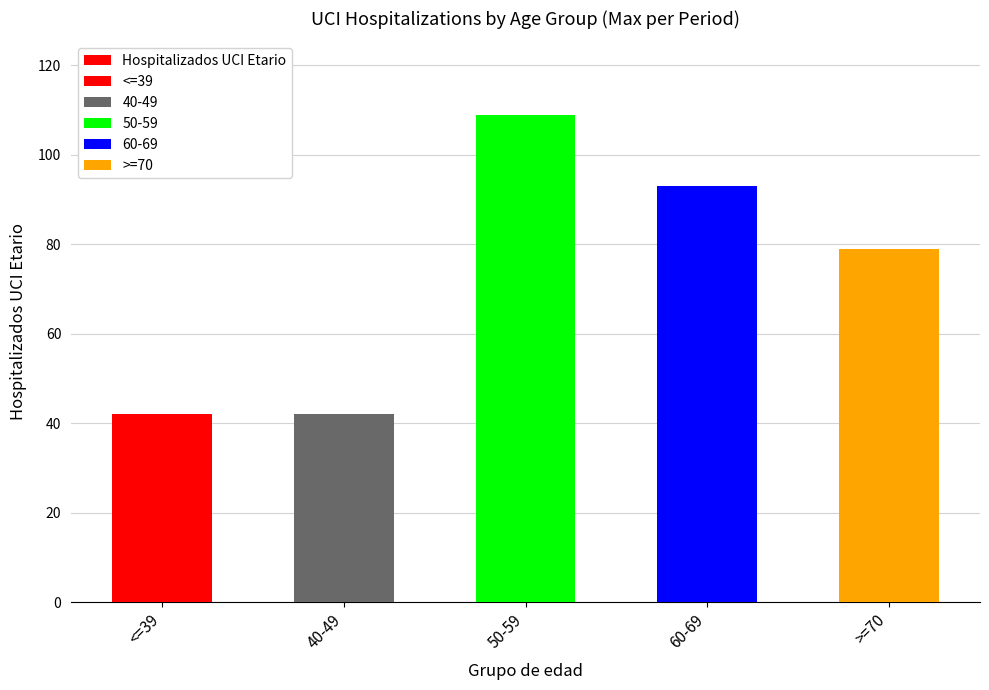

Reading left to right, extract all data points from this chart.

42	42	109	93	79